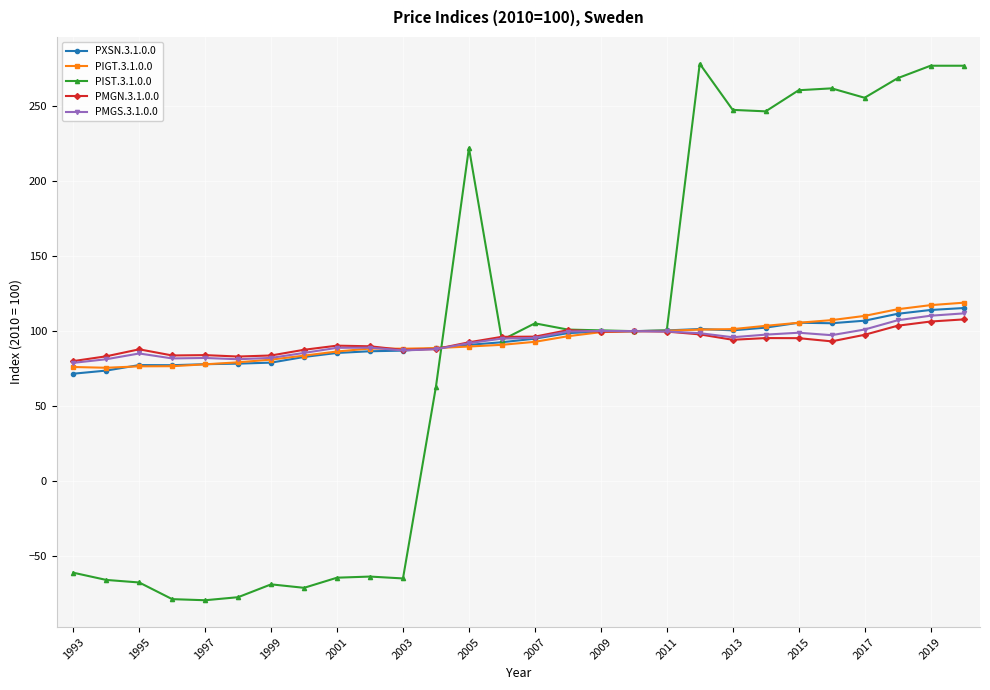

What is the average value of the PIST.3.1.0.0 series?

89.2